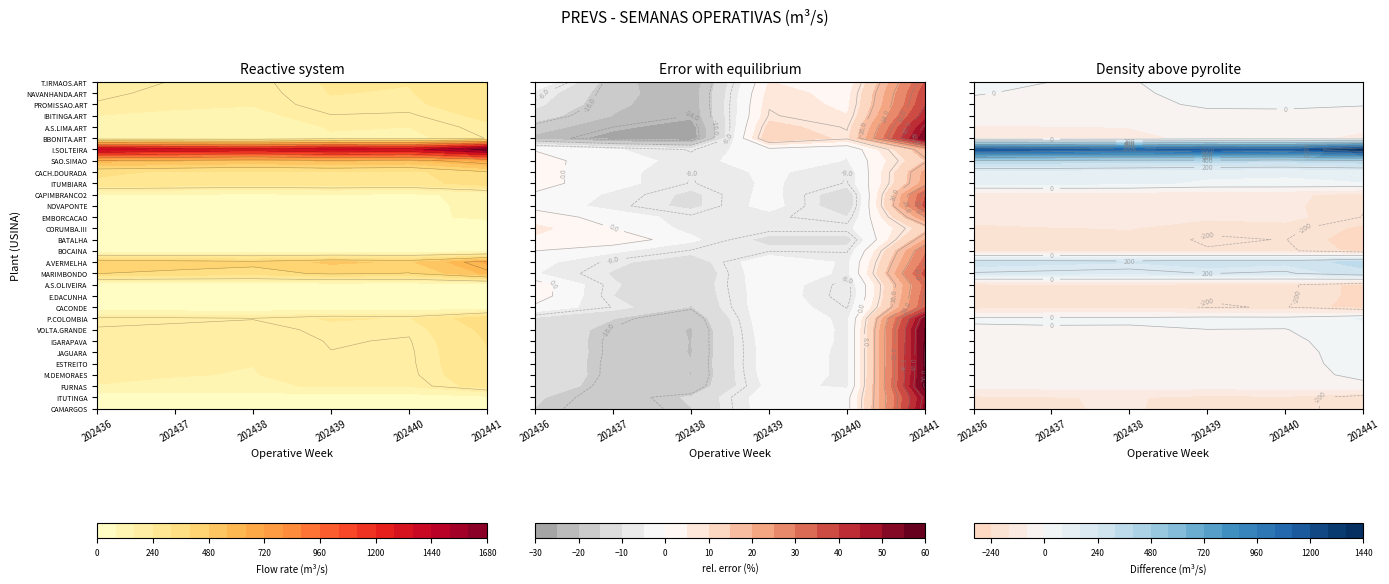

How many data points in CACH.DOURADA are less than 313?

3